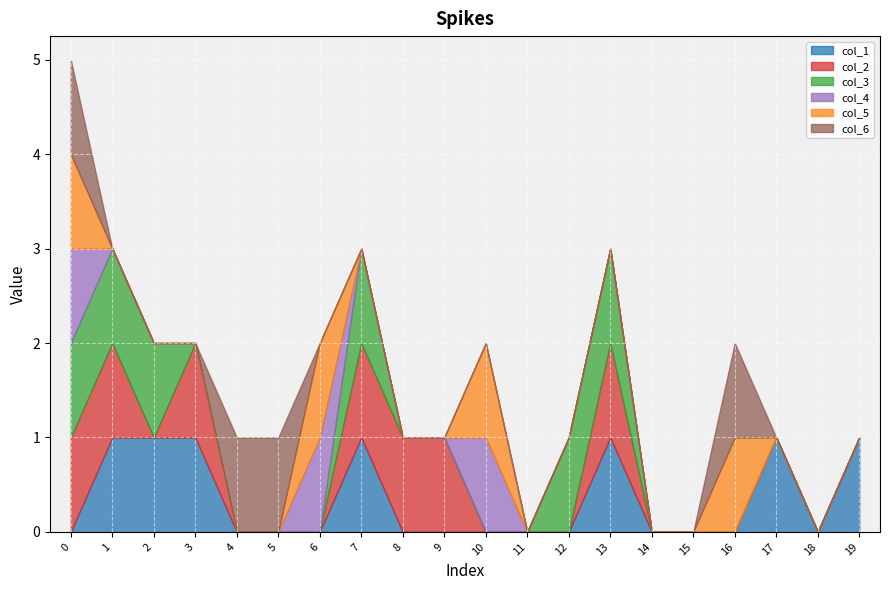

What is the difference between the col_5 values at 10 and 17?

1